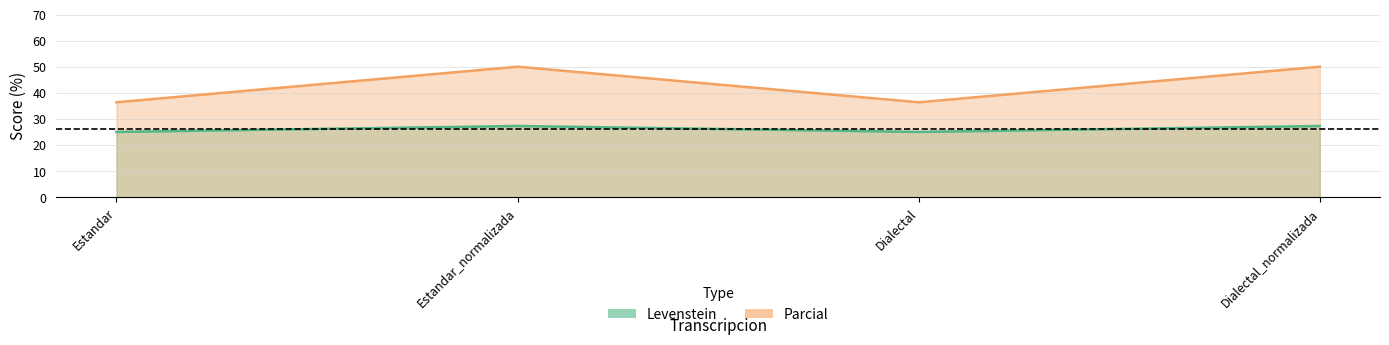

Which series has the largest total across all categories?

Parcial